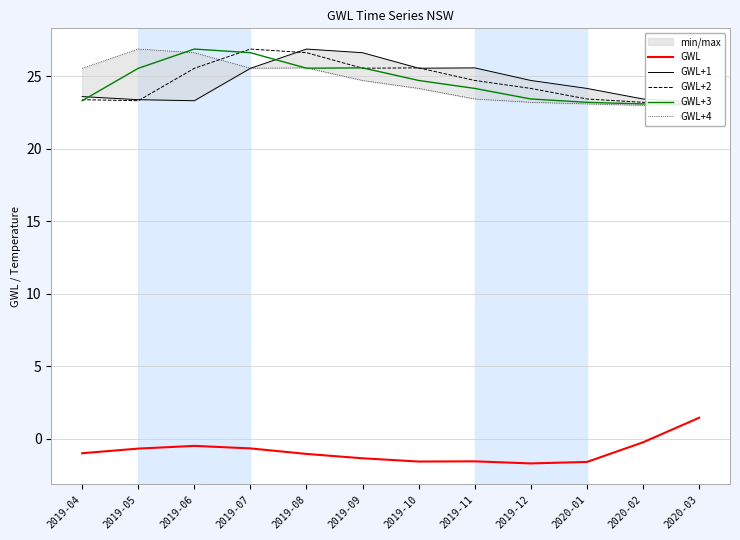

What is the difference between the highest and lowest values at 2019-11?

27.2